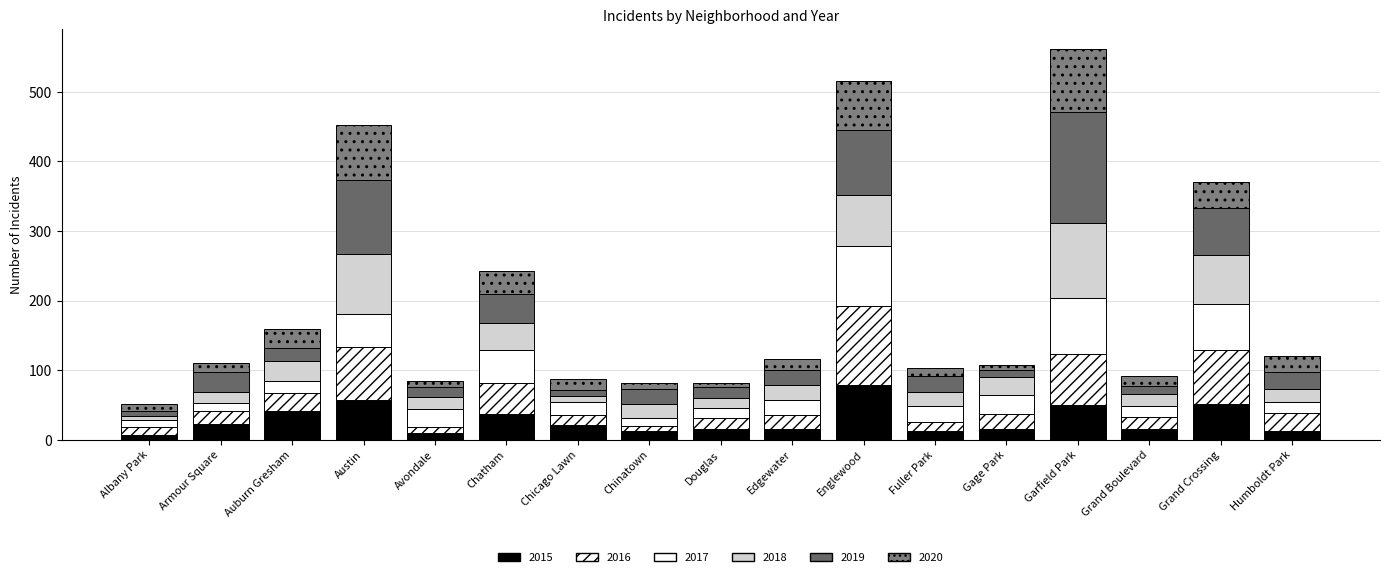

Does the chart contain any negative values?

No